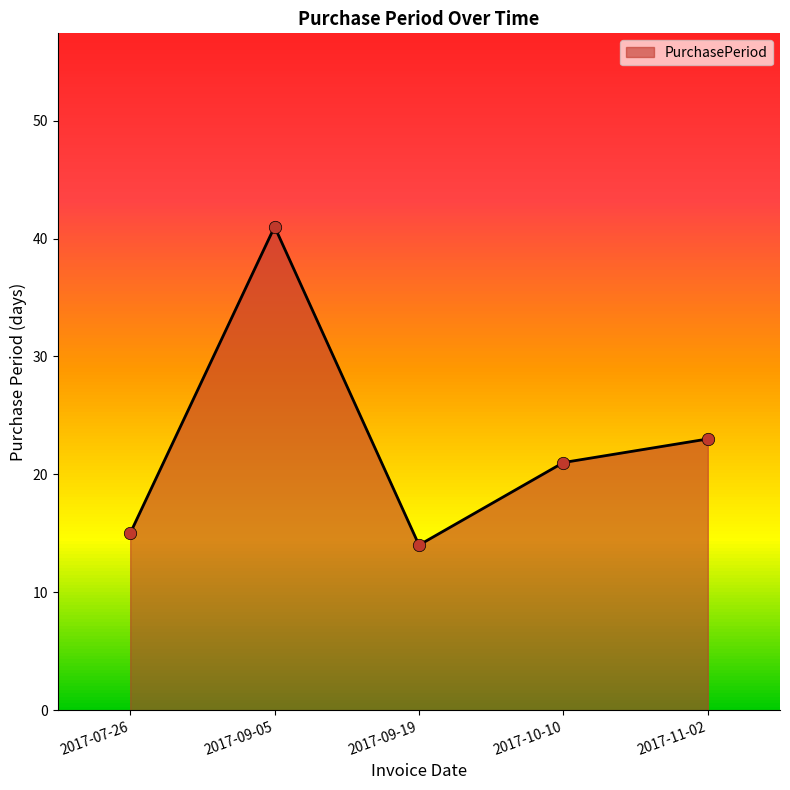

What is the change in value from 2017-09-19 to 2017-11-02?

+9